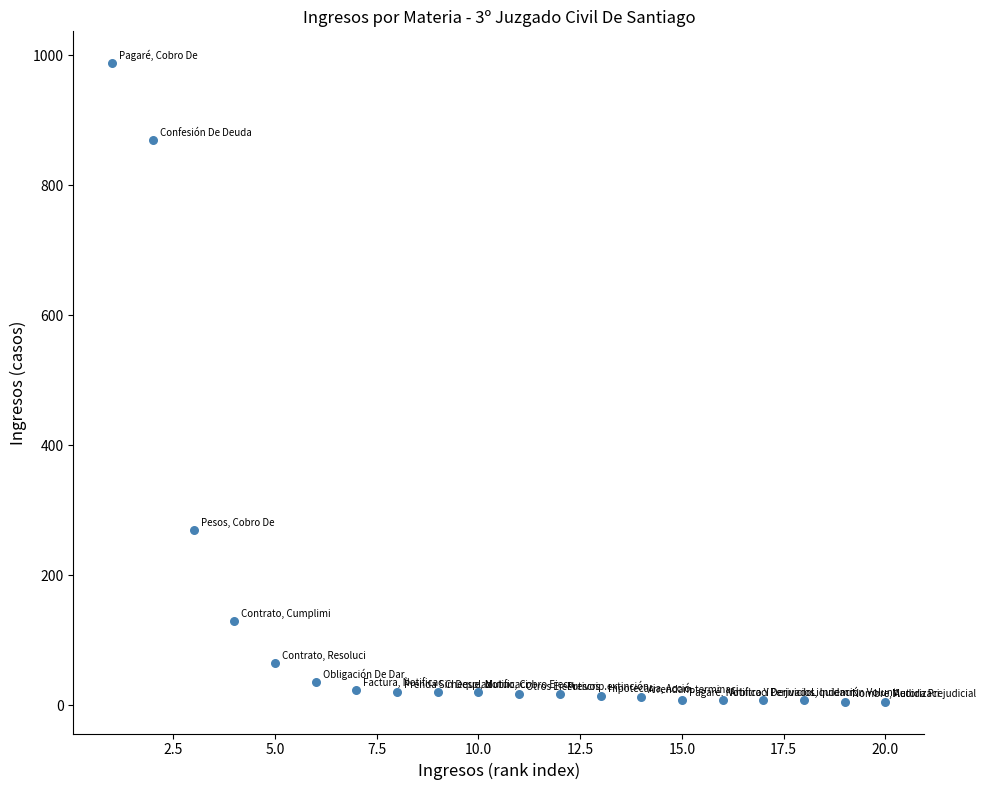

What Y value in the scatter plot is closest to 497?

270